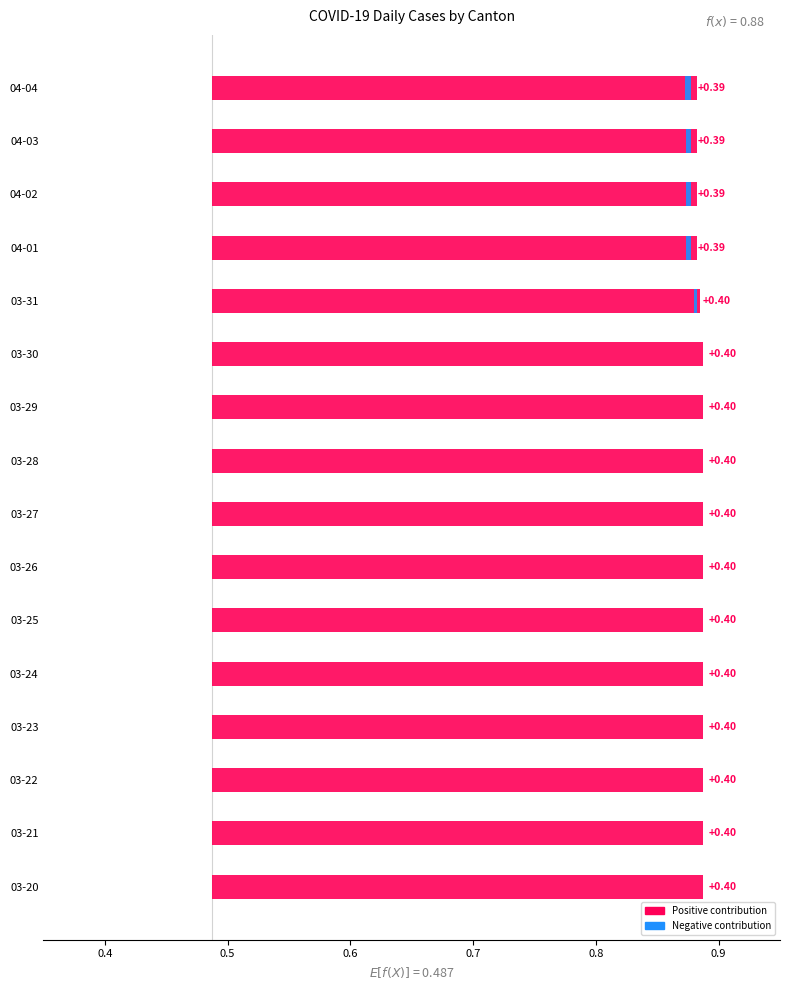

True or false: GE has a value of 0.1 at 03-25.

False